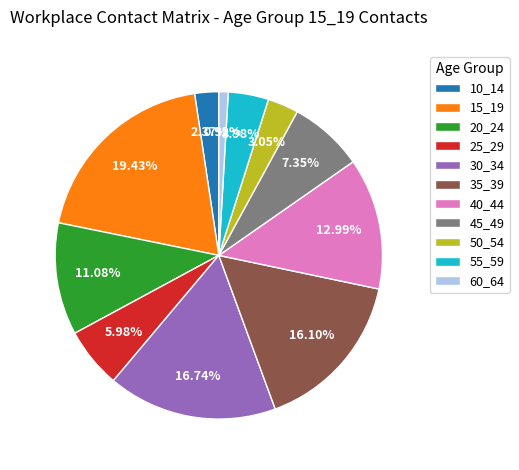

To the nearest percent, what is the average slice percentage?

9%